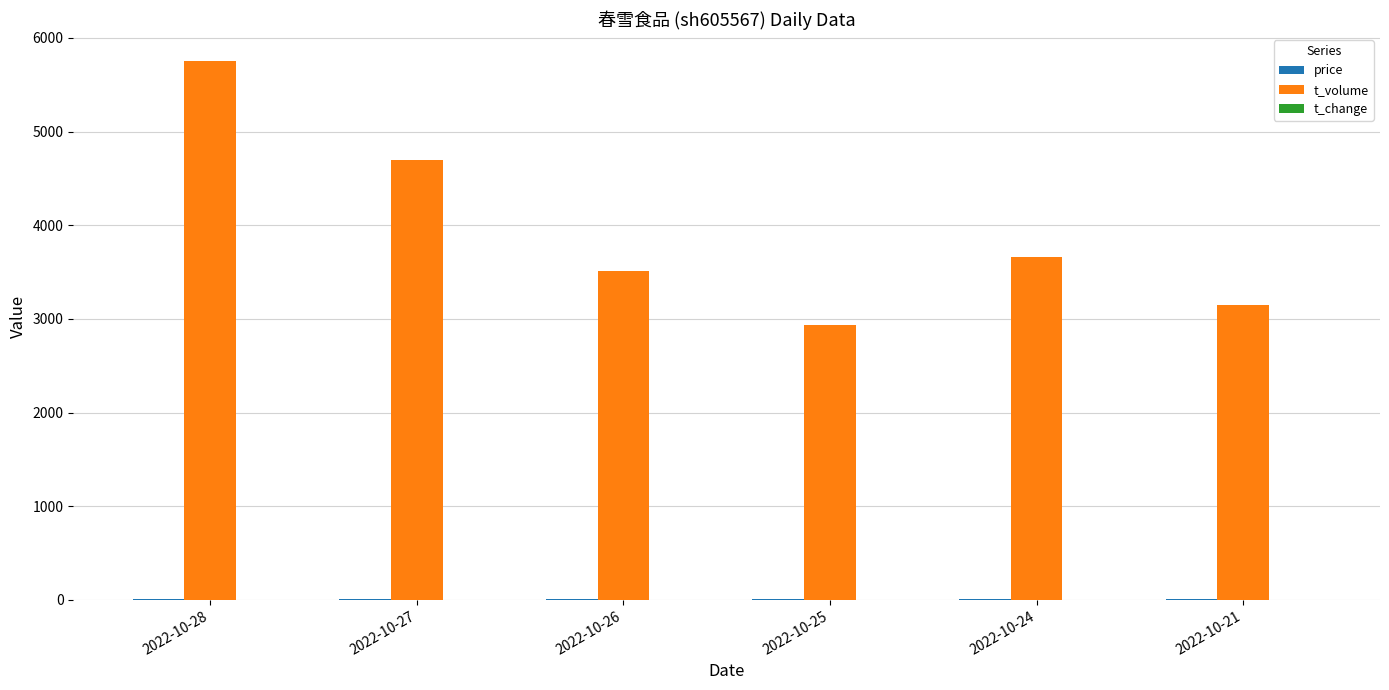

Which series has the largest total across all categories?

t_volume